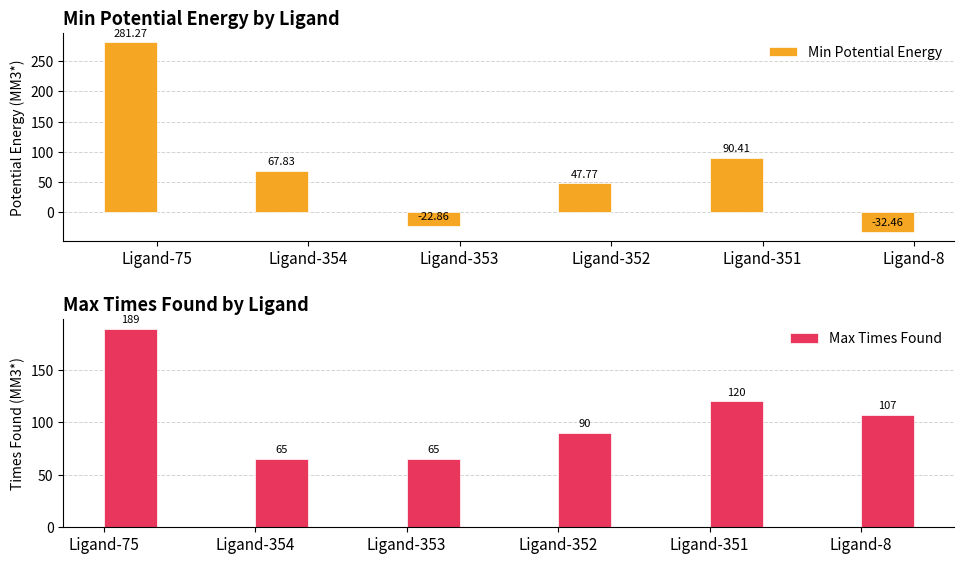

Rank the series at Ligand-354 from lowest to highest value.

Max Times Found, Min Potential Energy